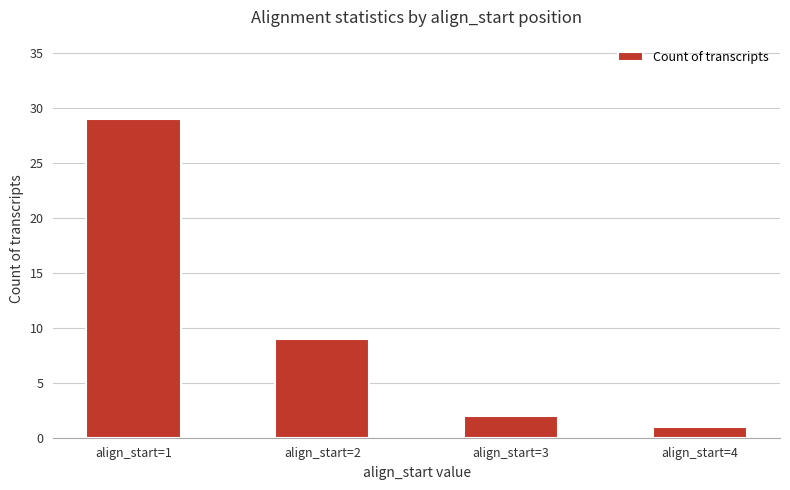

What is the greatest value displayed?

29